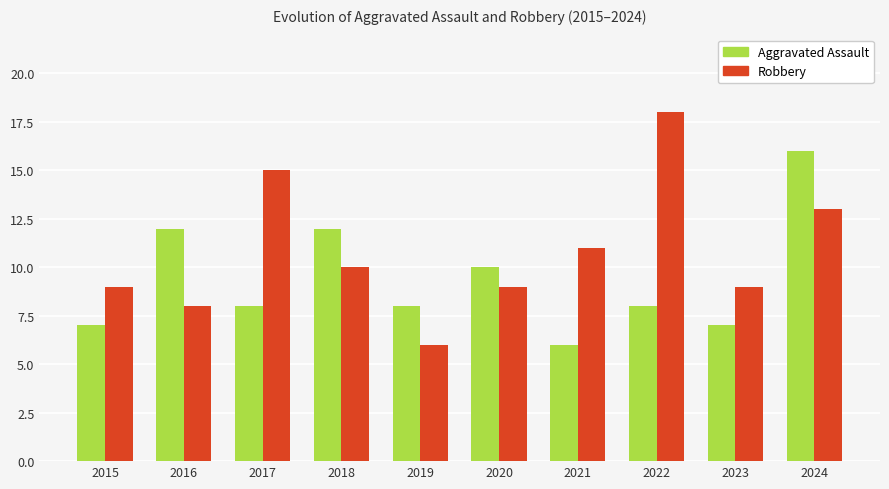

What is the sum of all Aggravated Assault values?

94